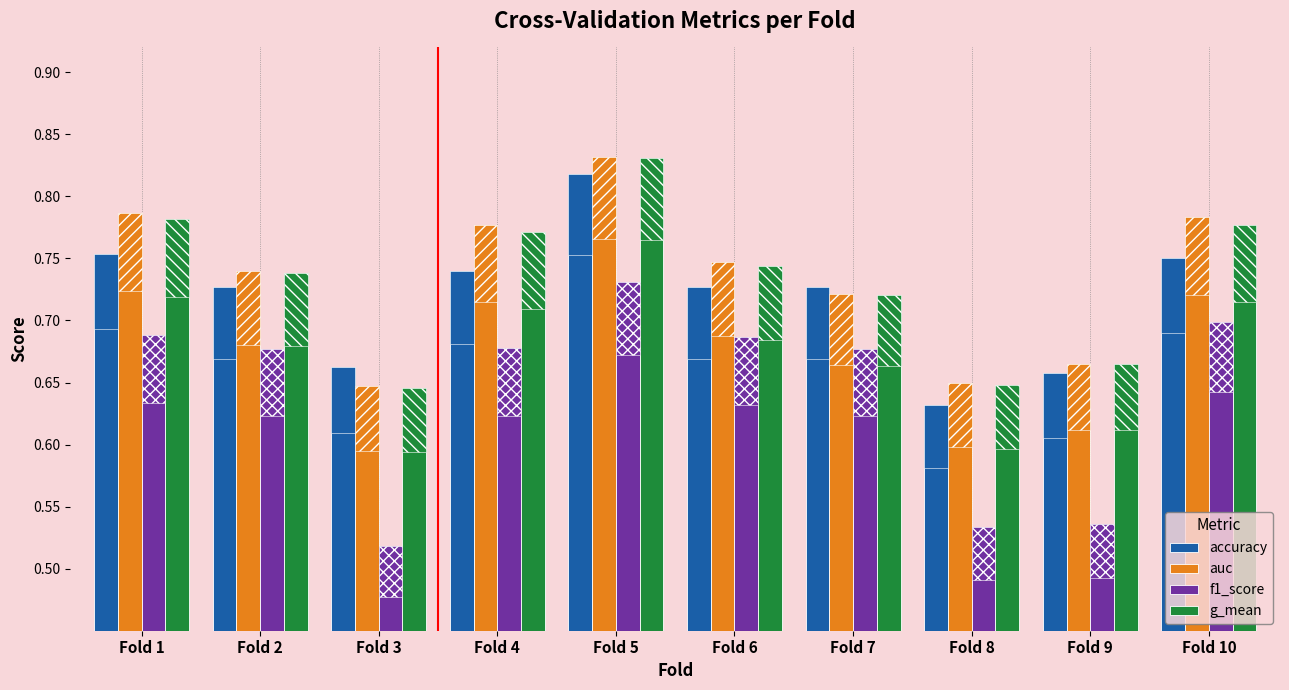

How many data points does each series have?

10